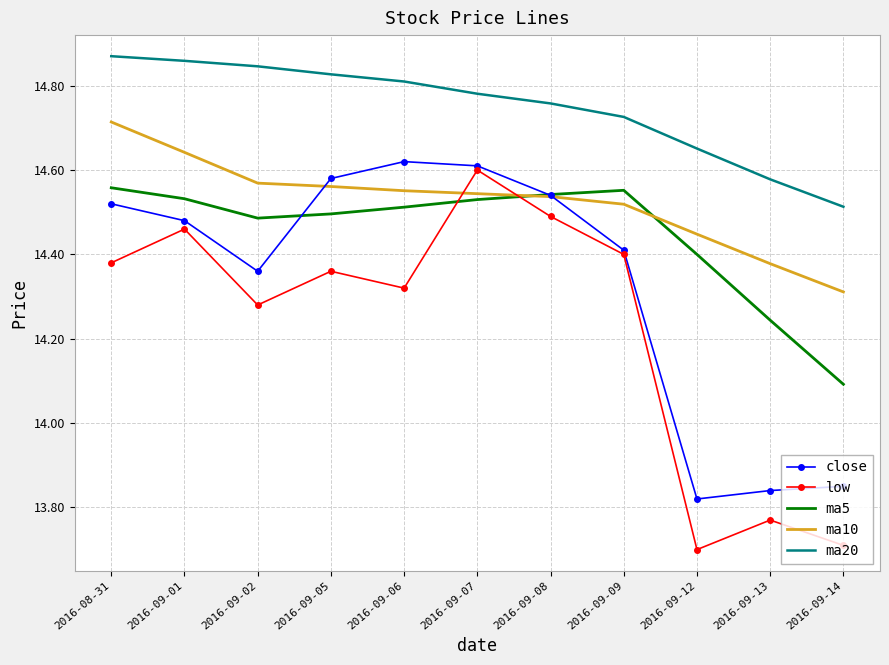

True or false: ma10 and ma20 intersect in this chart.

False